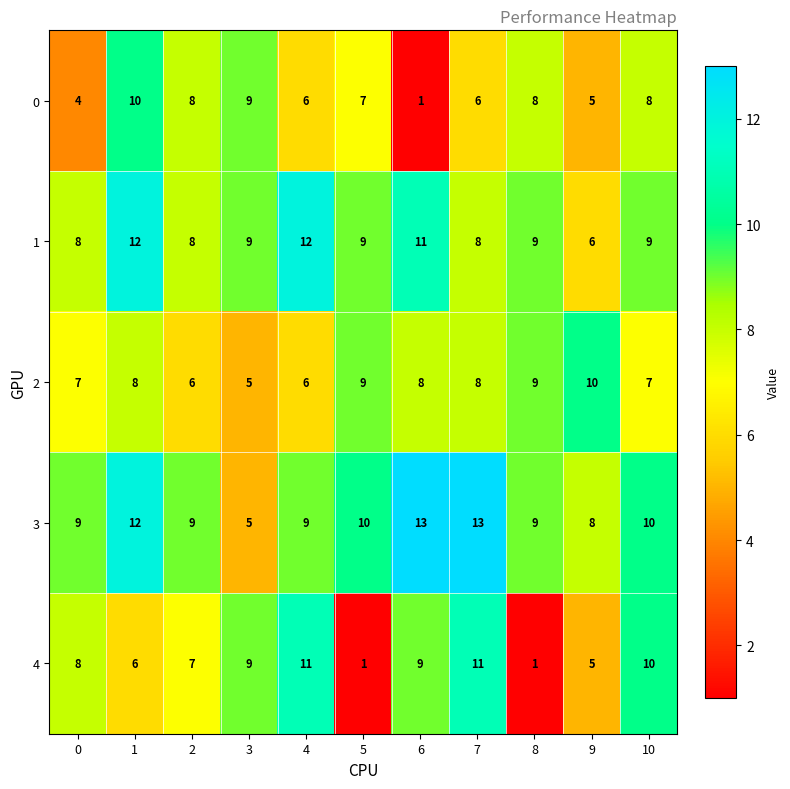

What is the spread (max minus min) of values at 4?

6